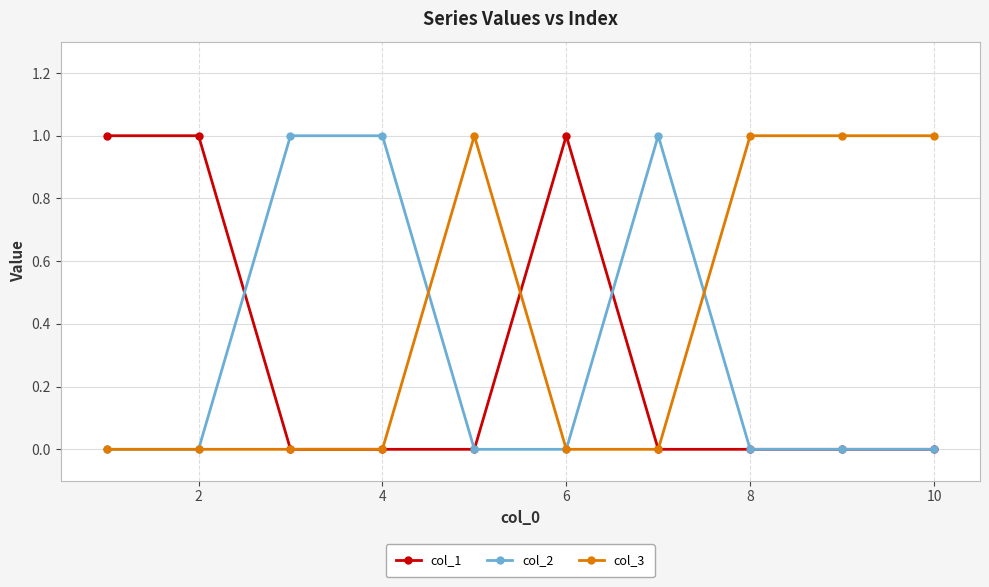

Which series has the largest total across all categories?

col_3